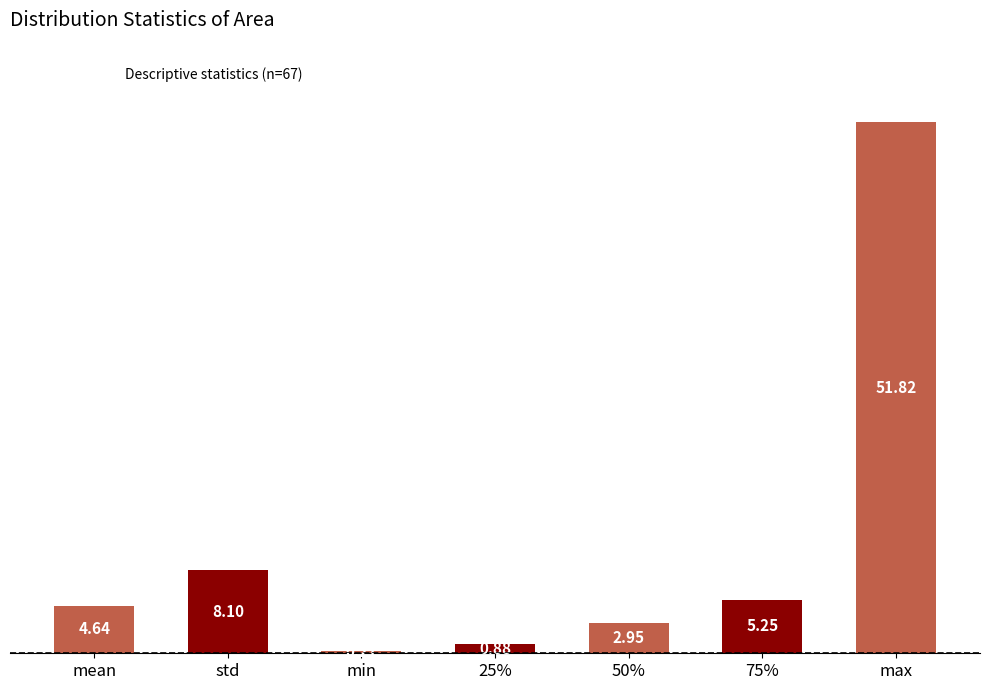

What is the sum of the values at 75% and 25%?

6.1